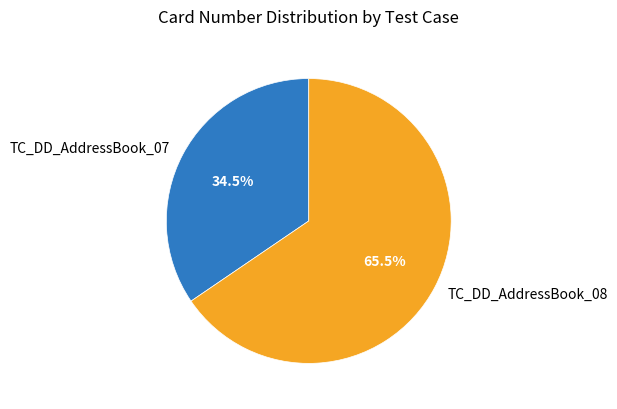

Which category has the biggest portion of the pie?

TC_DD_AddressBook_08